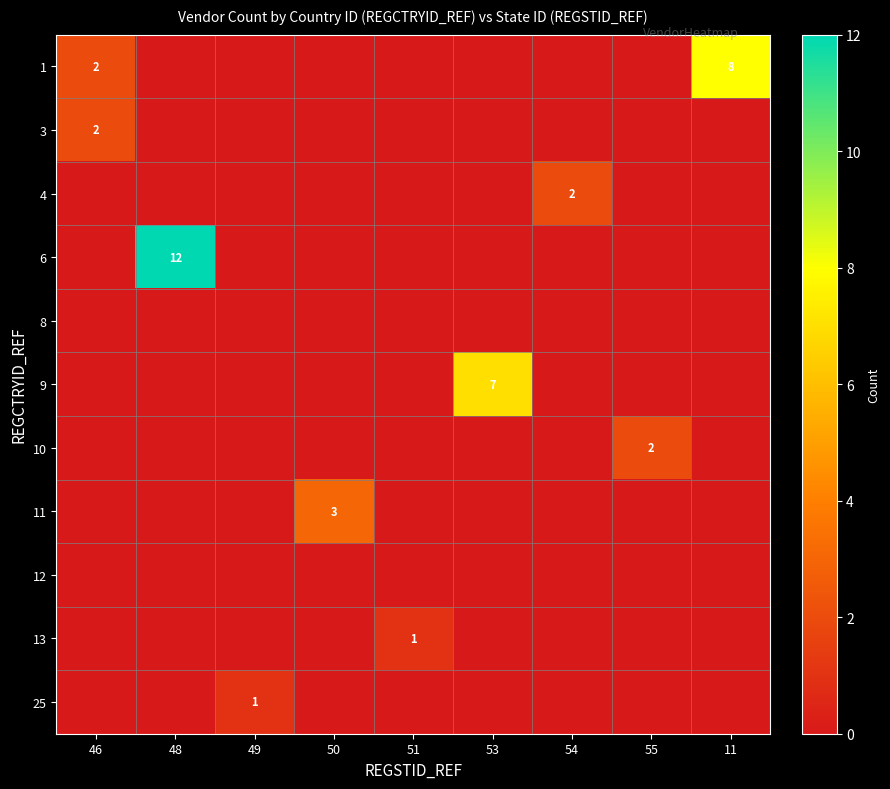

True or false: 25 has a value of 1 at 49.

True